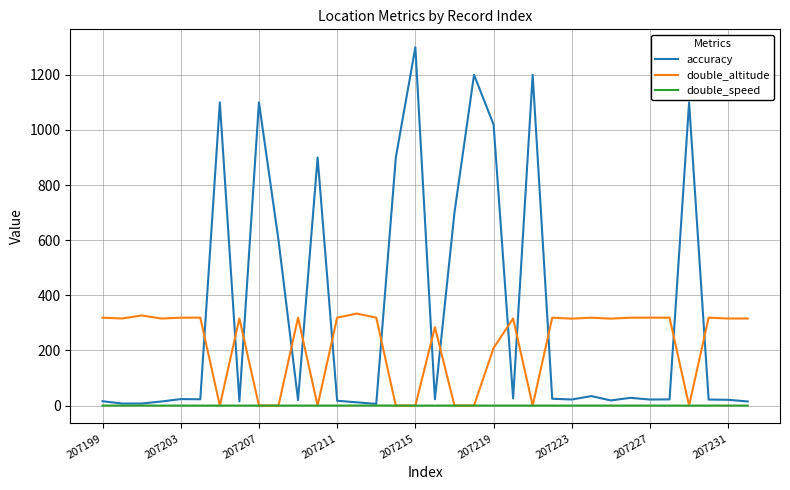

Rank the series by their average value, from highest to lowest.

accuracy, double_altitude, double_speed